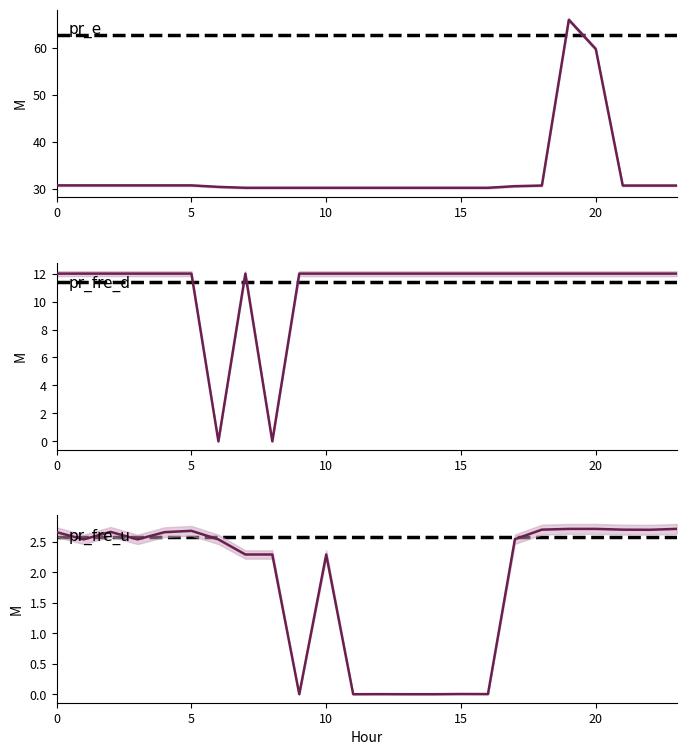

True or false: pr_fre_u and pr_e cross at least once.

False